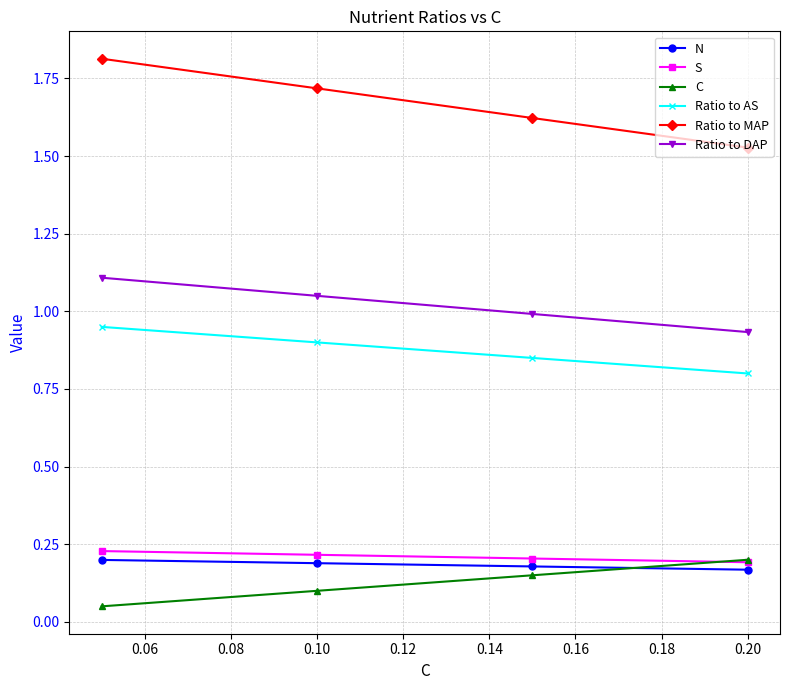

True or false: Ratio to MAP and N intersect in this chart.

False